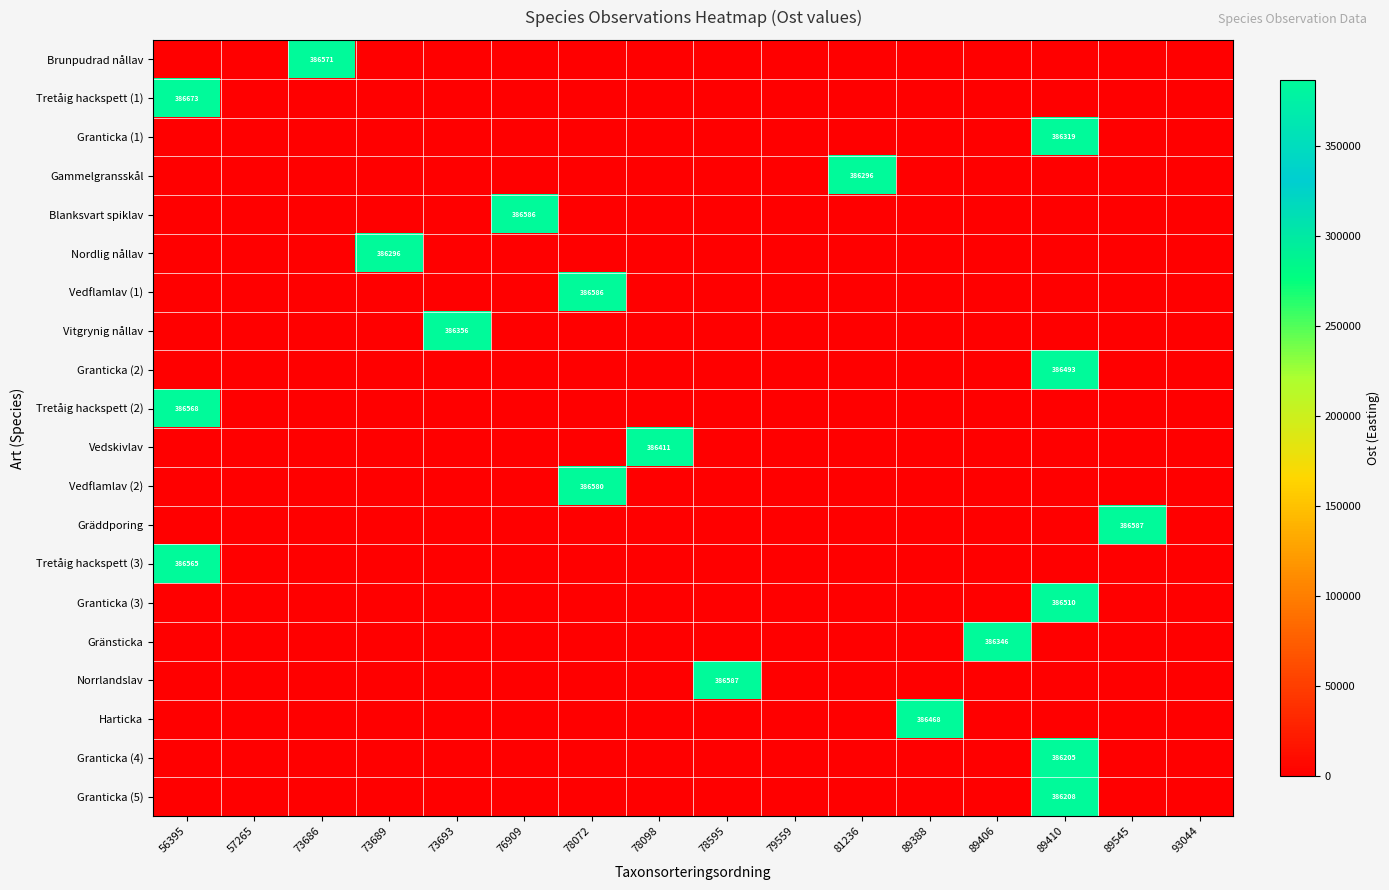

Is the value of Granticka (3) at 89388 greater than the value of Tretåig hackspett (2) at 73686?

No